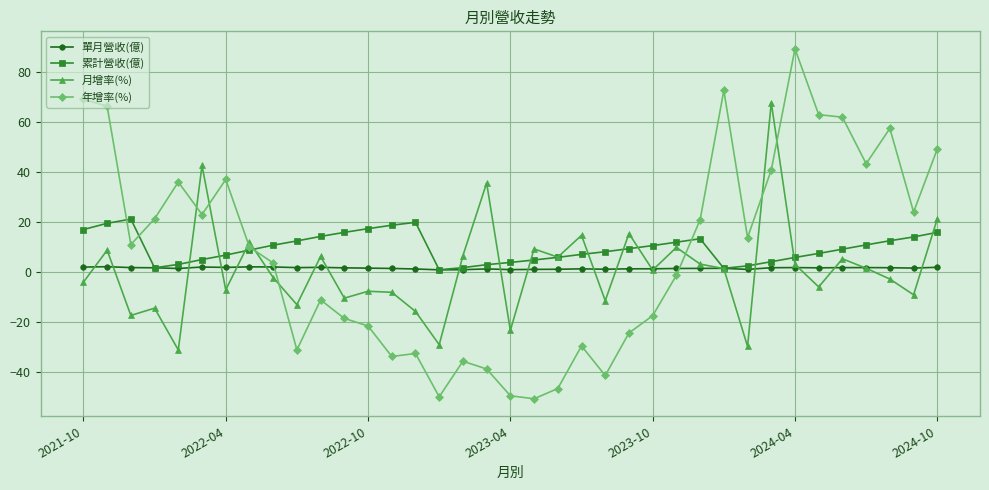

Rank the series by their maximum value, from highest to lowest.

年增率(%), 月增率(%), 累計營收(億), 單月營收(億)